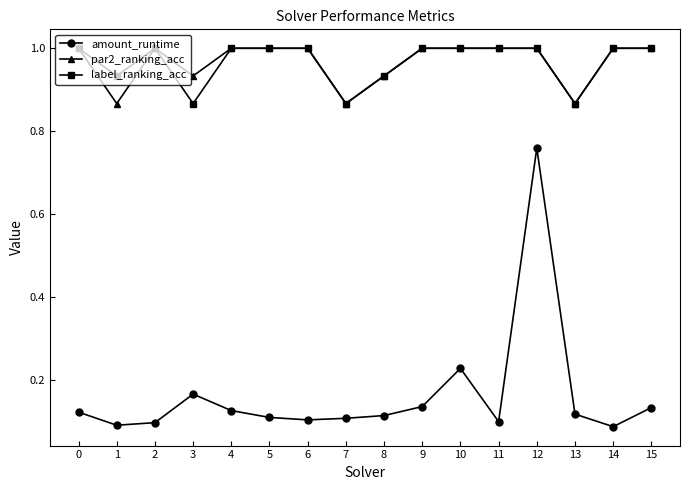

True or false: par2_ranking_acc has a value of 1.0 at 15.

True